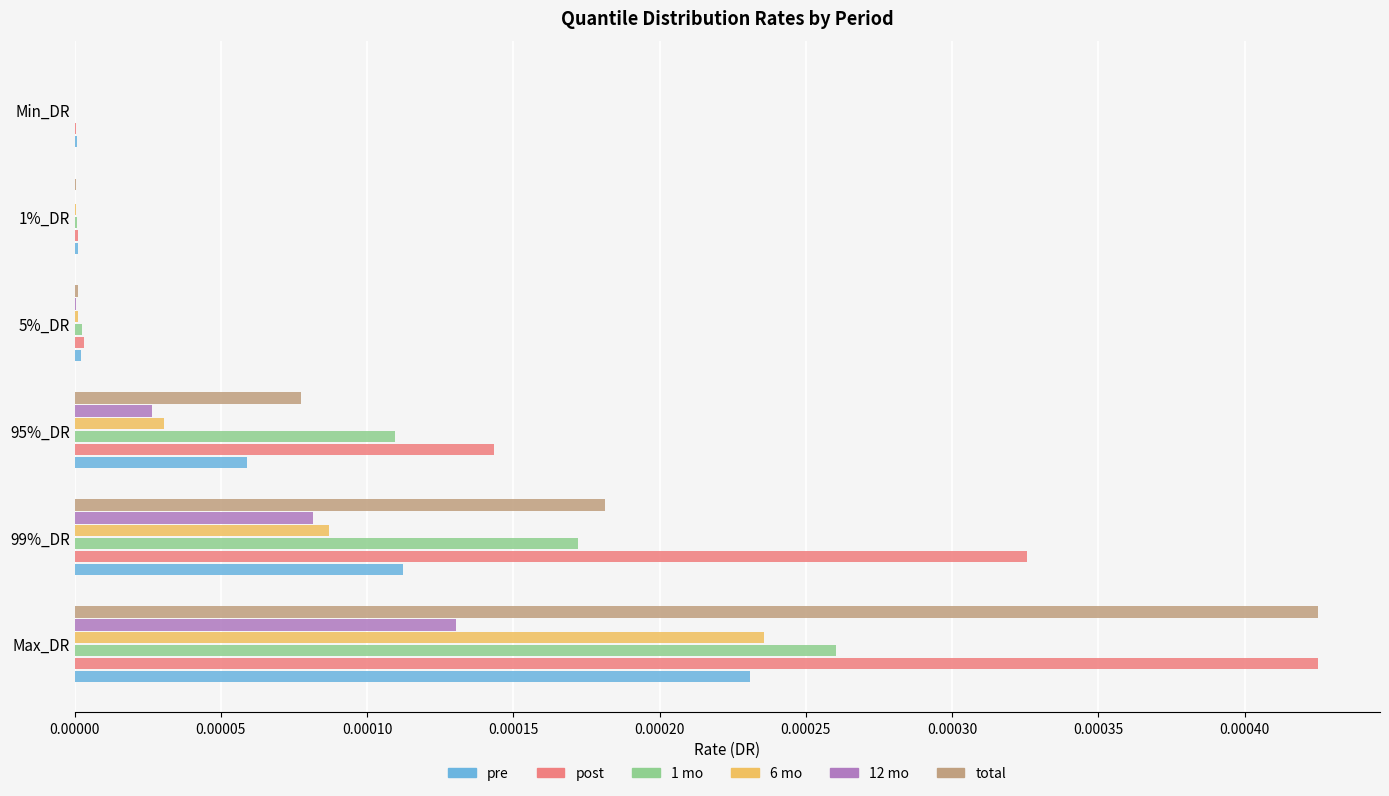

True or false: 12 mo has a value of 0.0 at 1%_DR.

True